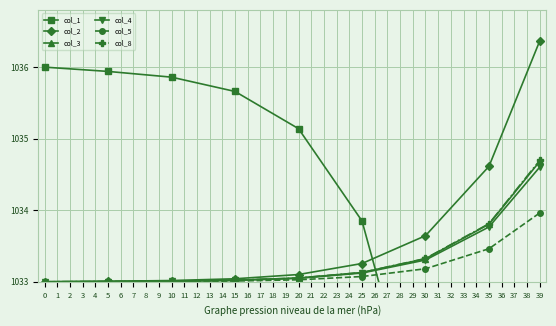

What are all the series names shown in the legend?

col_1, col_2, col_3, col_4, col_5, col_8